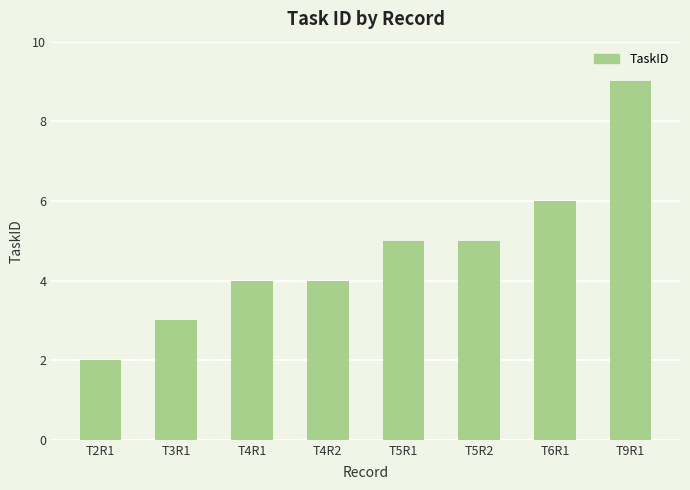

What position from the left is T9R1?

8